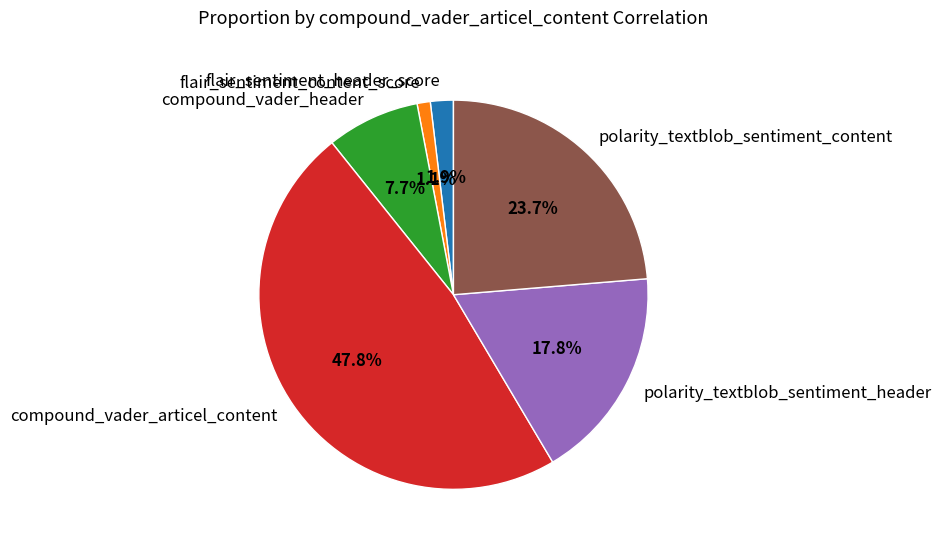

How many segments does this pie chart have?

6